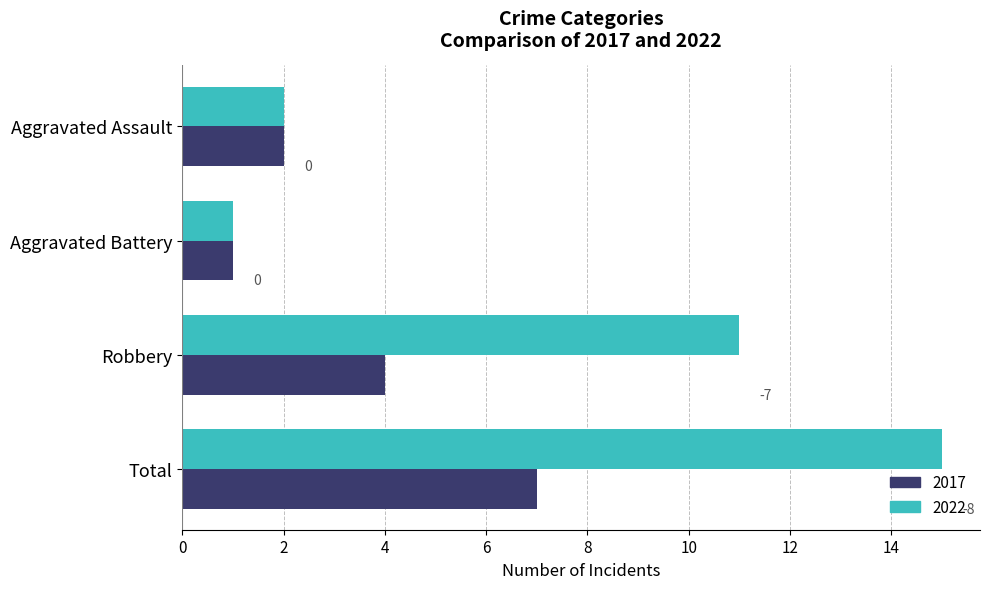

What are all the series names shown in the legend?

2017, 2022